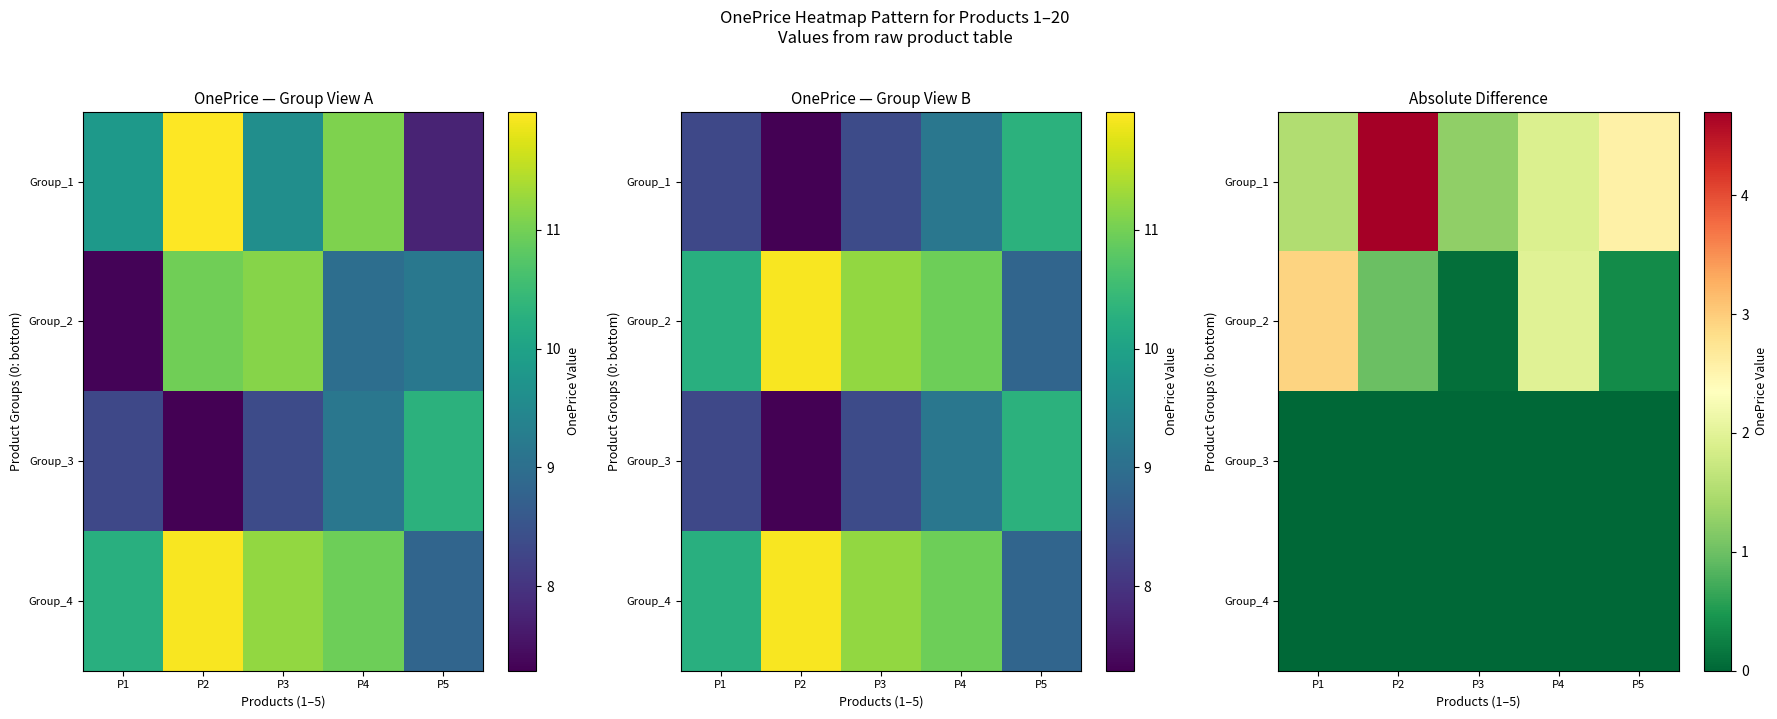

At which label is Group_2 closest to 1?

P2